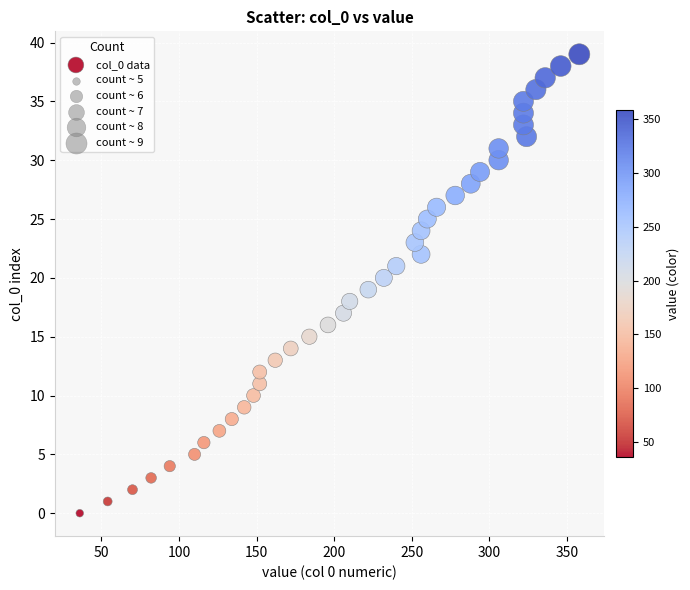

What is the range of Y values (max minus min)?

39